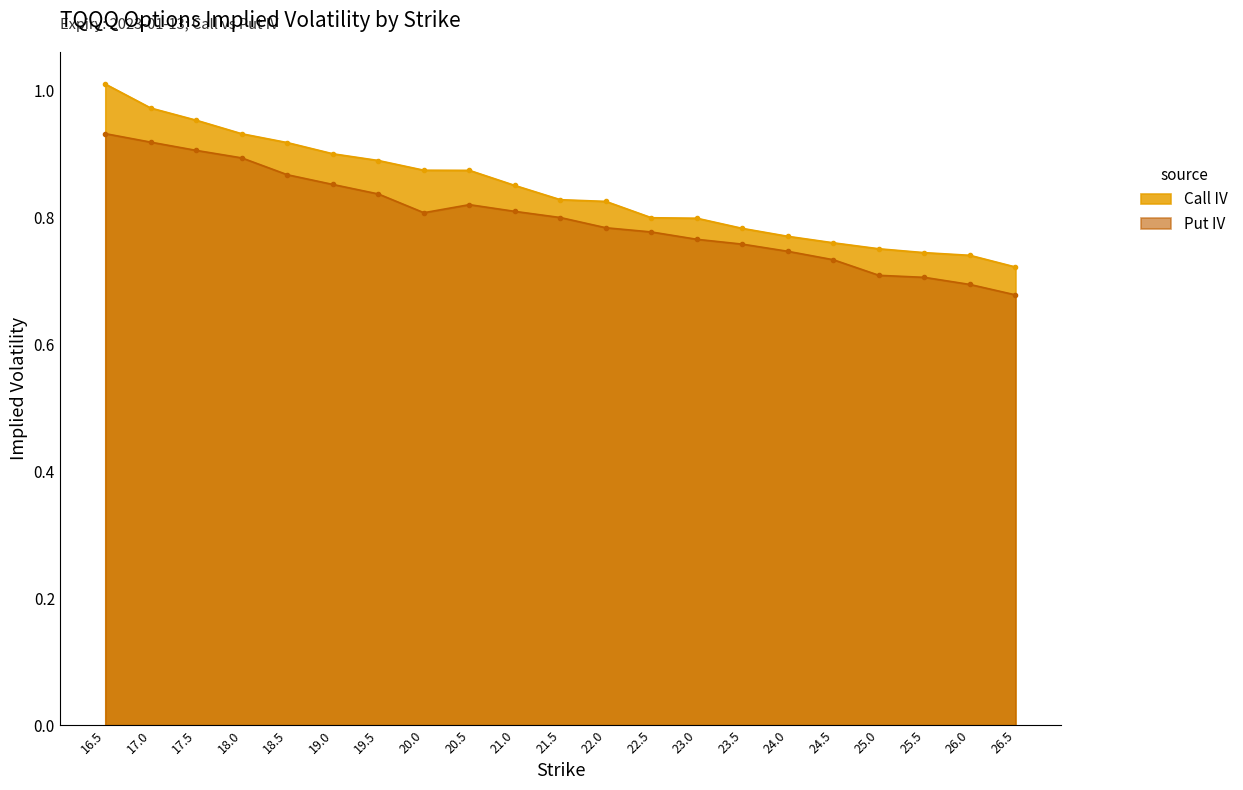

Which has a higher value, 19.0 or 24.0?

19.0